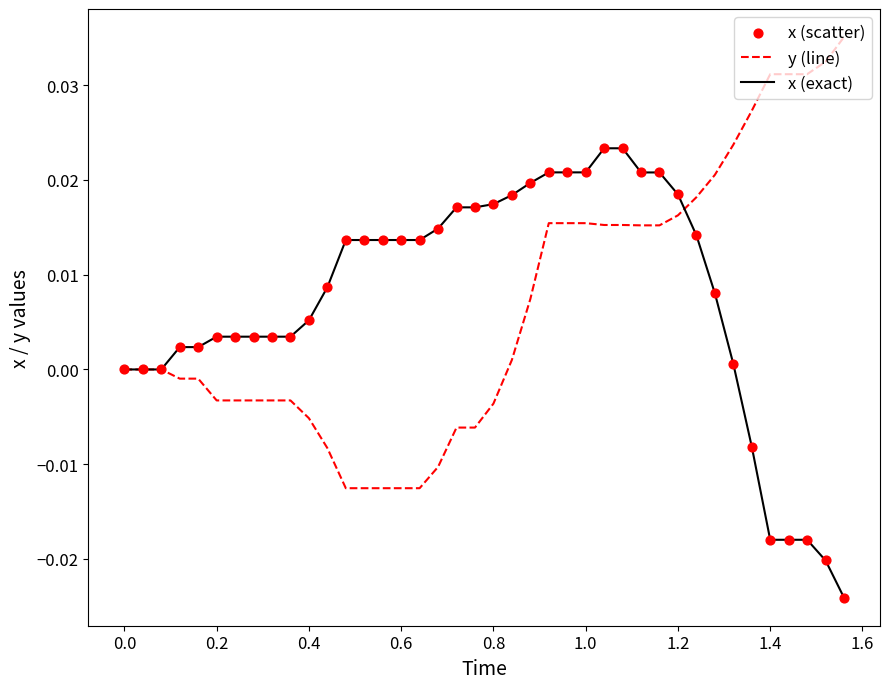

List the series in order of their peak value, highest first.

y (line), x (exact)